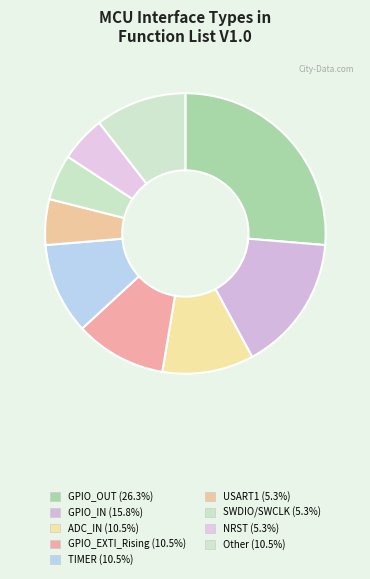

Is there a majority slice in this chart?

No